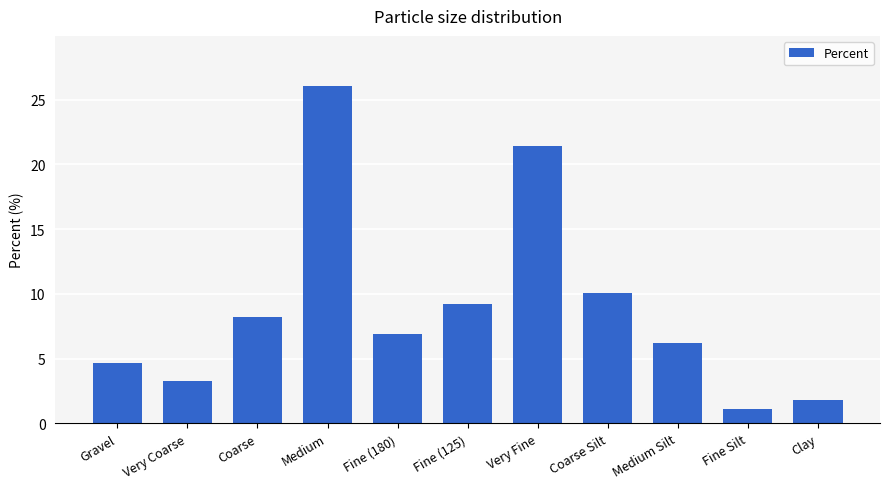

Is it true that the value at Clay is 0.8?

False